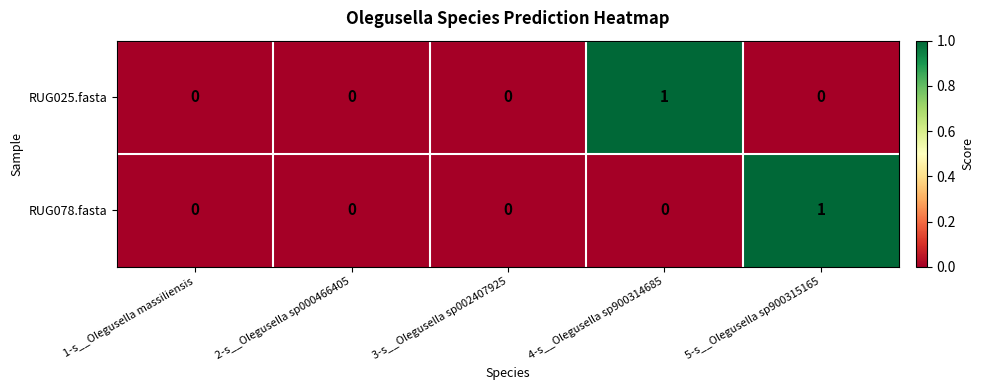

Between 1-s__Olegusella massiliensis and 4-s__Olegusella sp900314685, which series saw the biggest shift?

RUG025.fasta